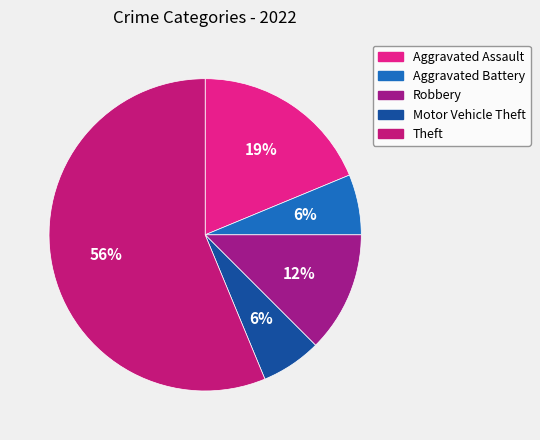

Which slice represents more than half of the pie?

Theft